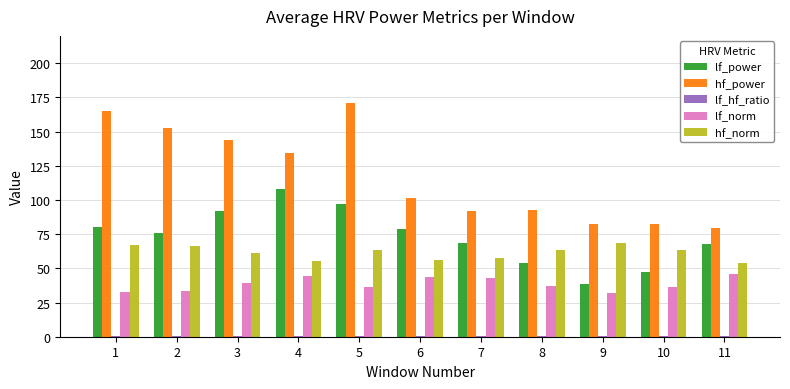

Count the number of categories in the chart.

11